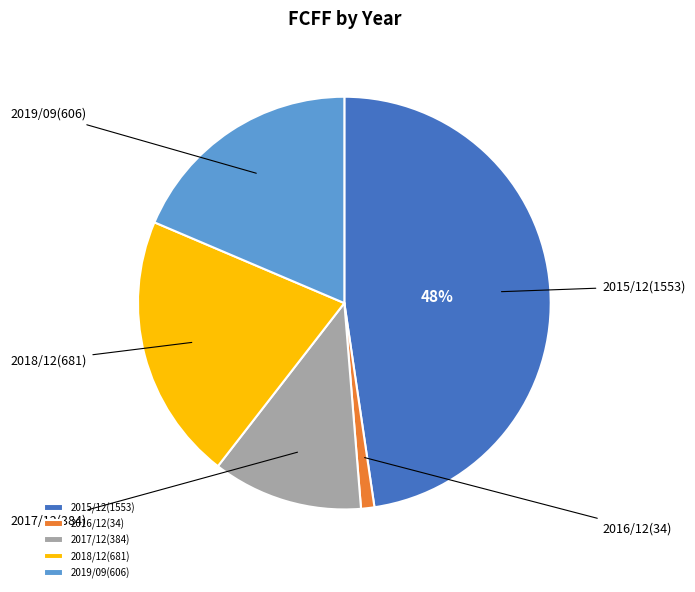

What is the change in value from 2015/12 to 2019/09?

-947